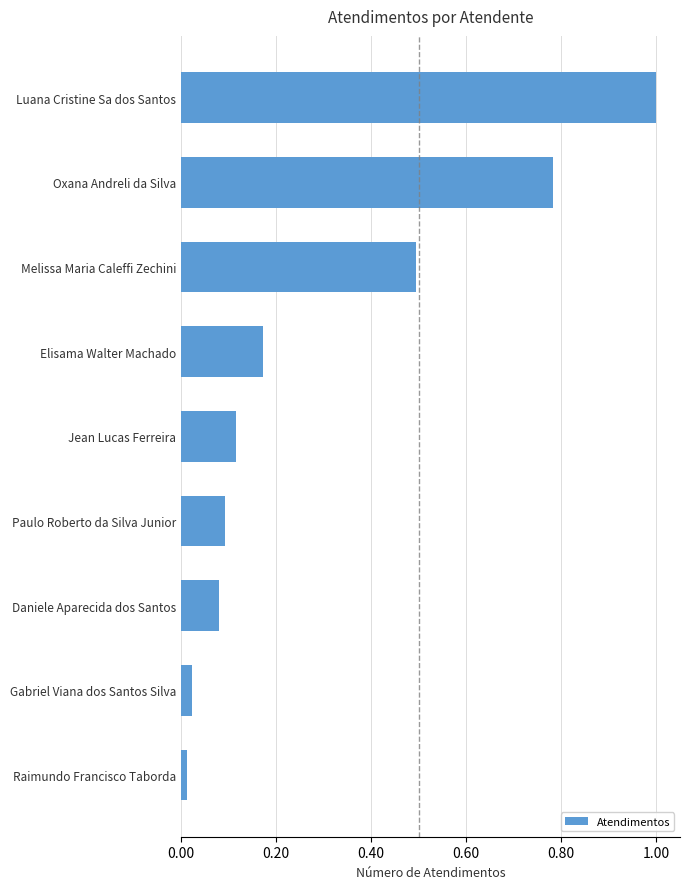

Rank the categories by value from highest to lowest.

Luana Cristine Sa dos Santos, Oxana Andreli da Silva, Melissa Maria Caleffi Zechini, Elisama Walter Machado, Jean Lucas Ferreira, Paulo Roberto da Silva Junior, Daniele Aparecida dos Santos, Gabriel Viana dos Santos Silva, Raimundo Francisco Taborda